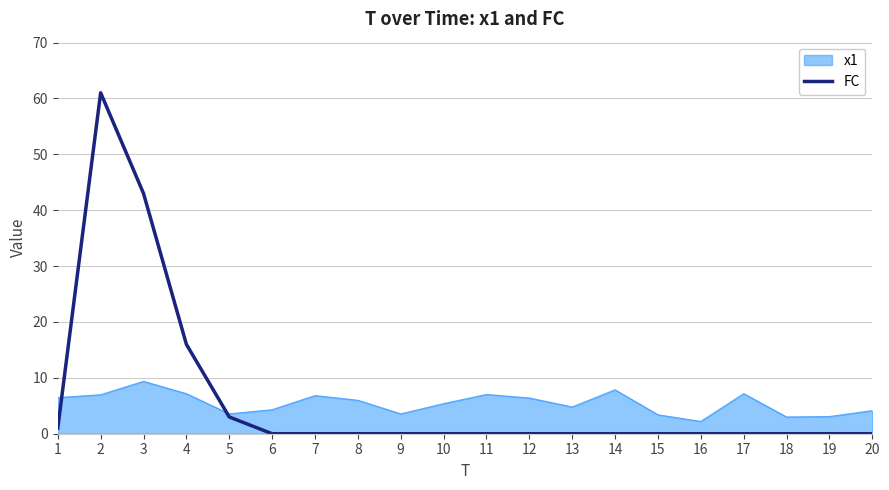

True or false: FC has a value of -31.2 at 20.

False